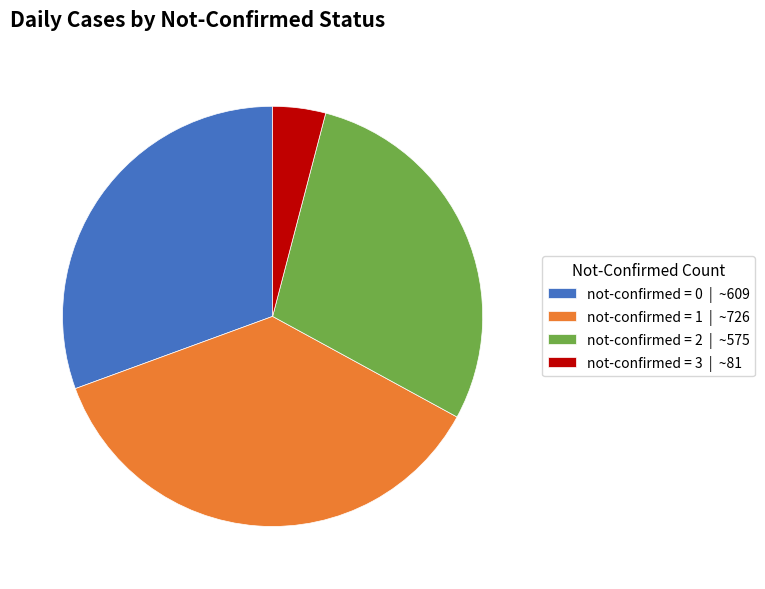

Is it true that not-confirmed = 2 | ~575 is 29% of the pie?

True